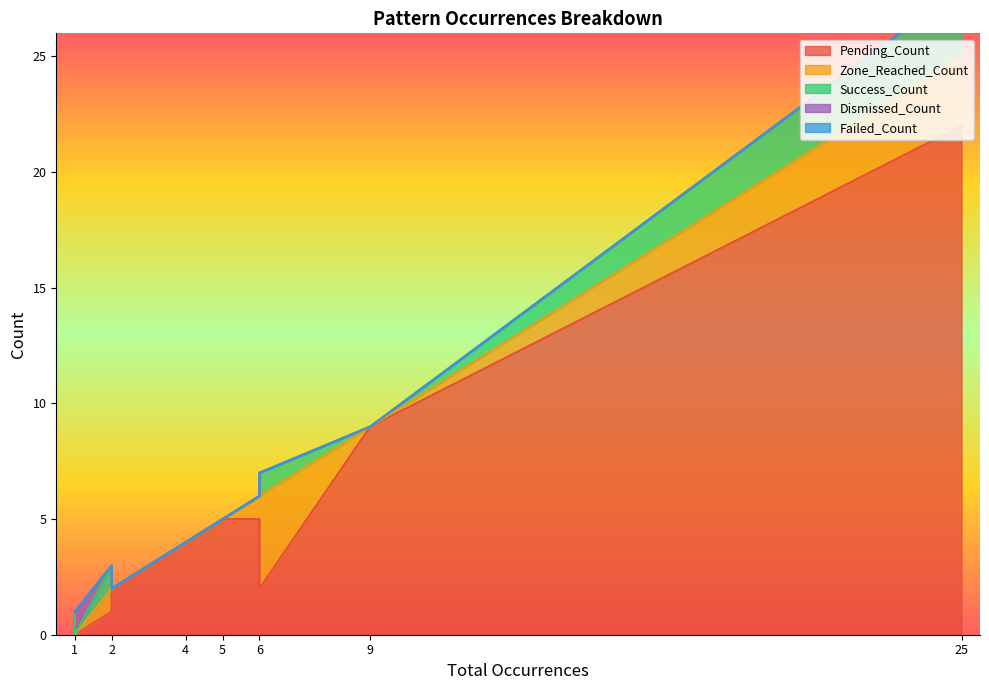

The value of Dismissed_Count at Gartley1_bull is 0. True or false?

False